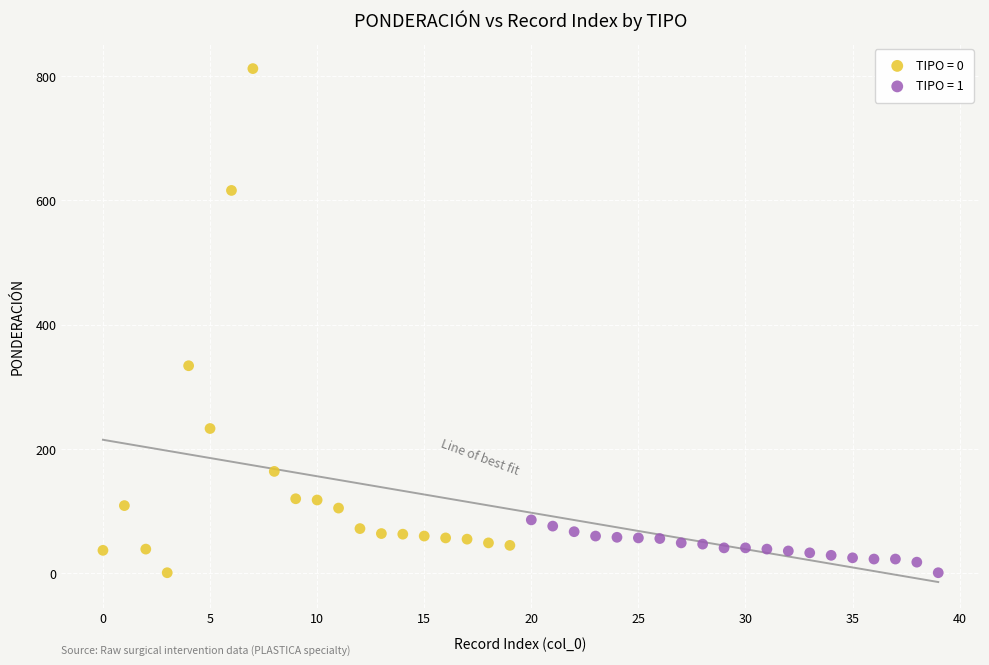

What are all the series names shown in the legend?

TIPO = 0, TIPO = 1